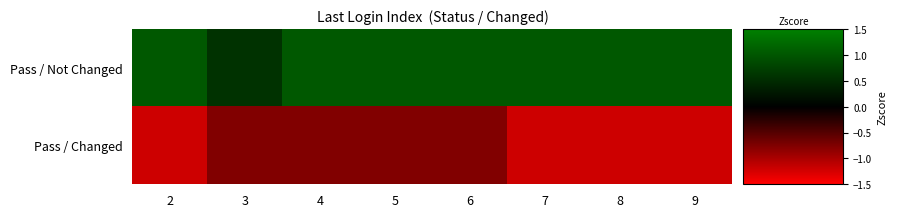

What is the smallest value displayed?

-1.2